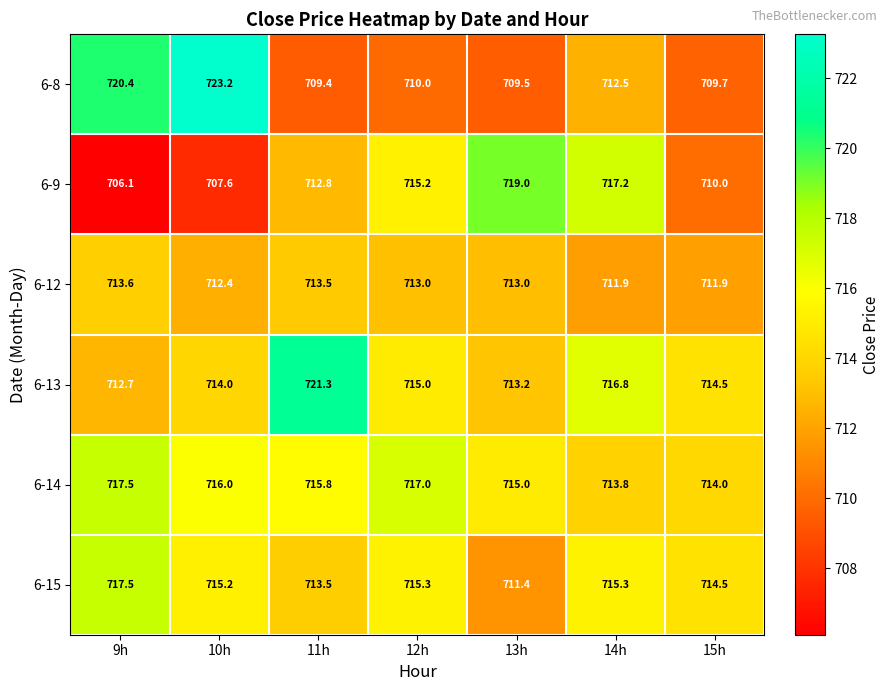

The value of 6-14 at 15h is 381.8. True or false?

False